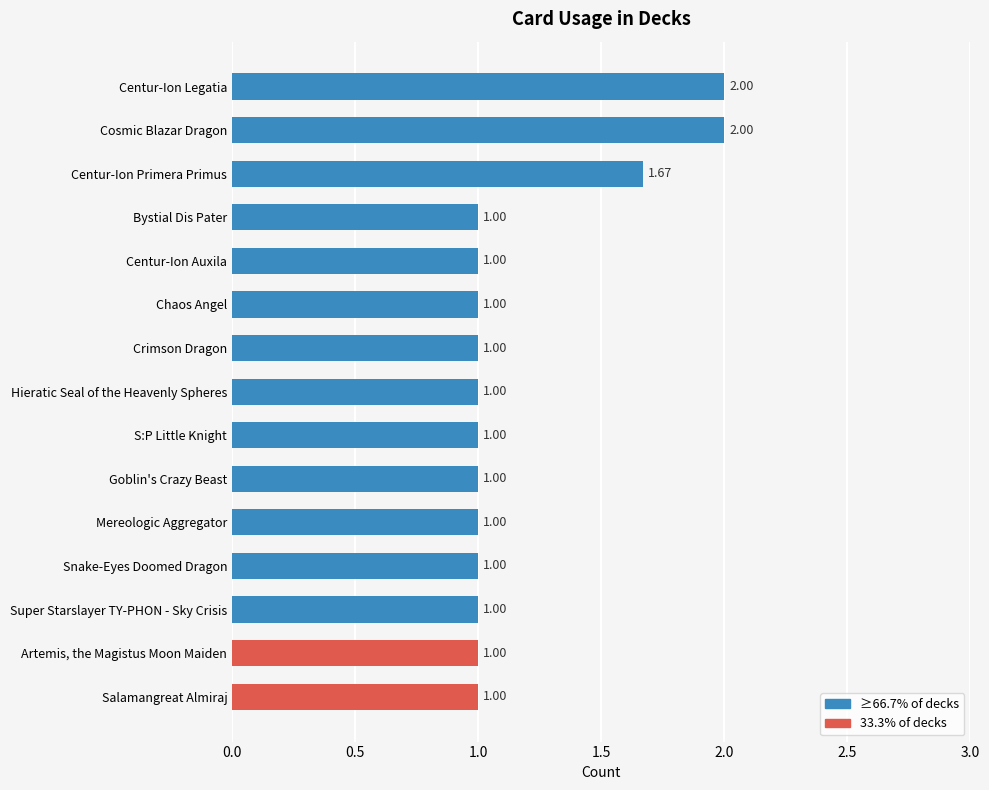

What is the label of the 12th bar from the top?

Snake-Eyes Doomed Dragon